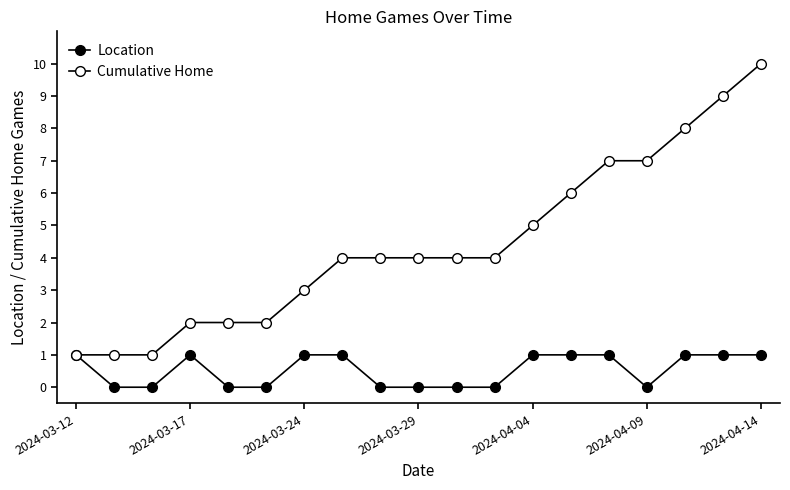

How many lines are shown in the chart?

2